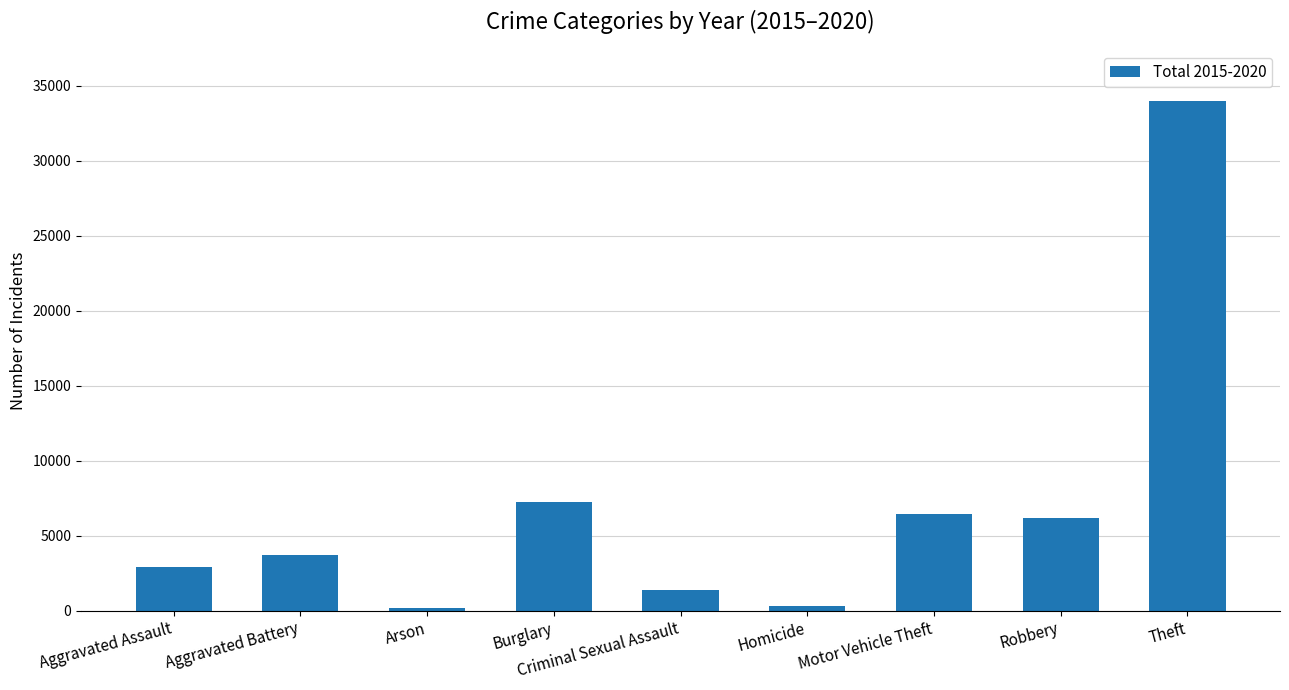

How many categories are shown in the chart?

9